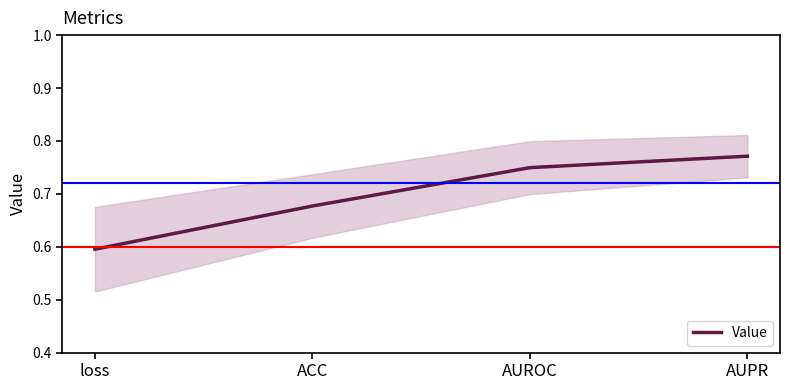

Which label corresponds to the largest value in the chart?

AUPR